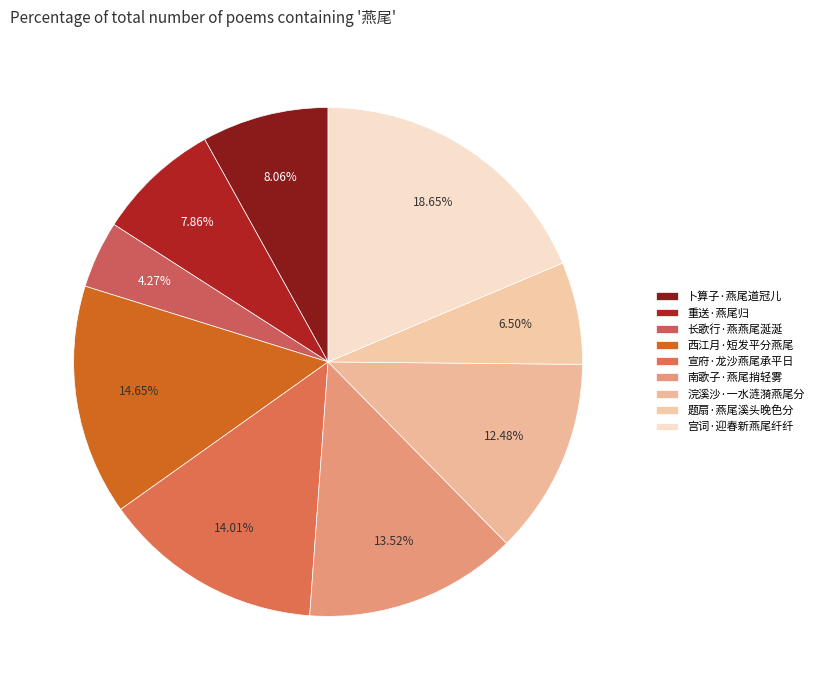

What percentage do 宣府·龙沙燕尾承平日 and 南歌子·燕尾捎轻雾 together represent?

27.5%